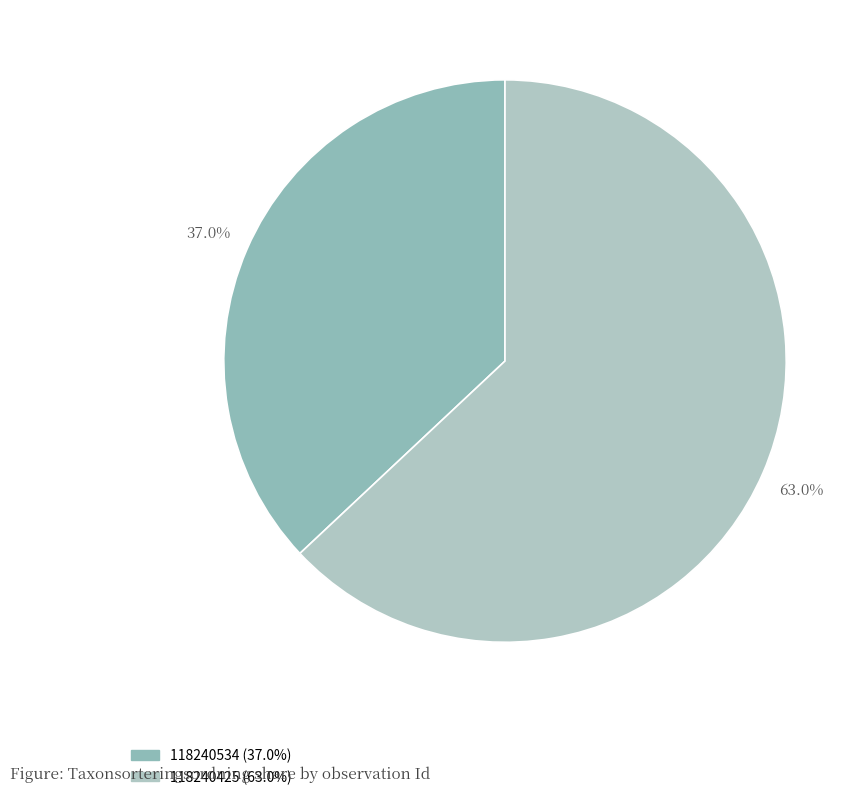

To the nearest percent, what is the combined percentage of 118240425 and 118240534?

100%